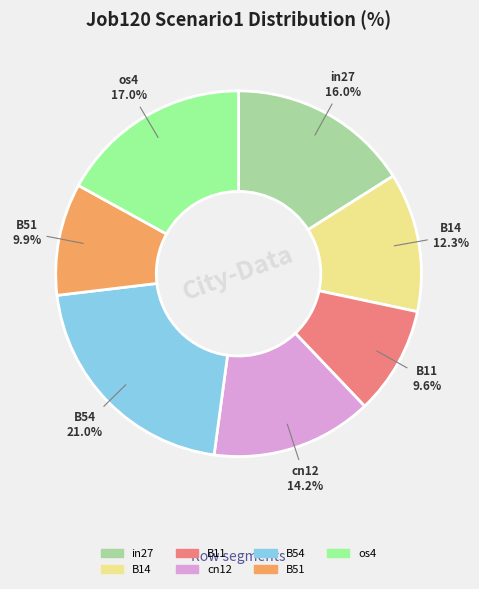

The B54 slice represents 21% of the pie. True or false?

True